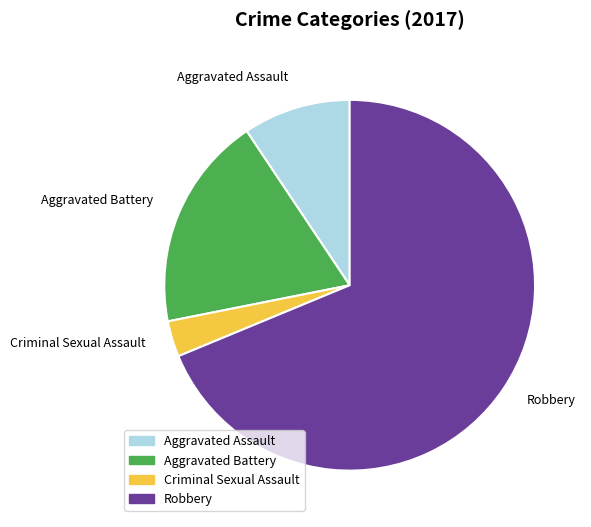

The Robbery slice represents 60% of the pie. True or false?

False